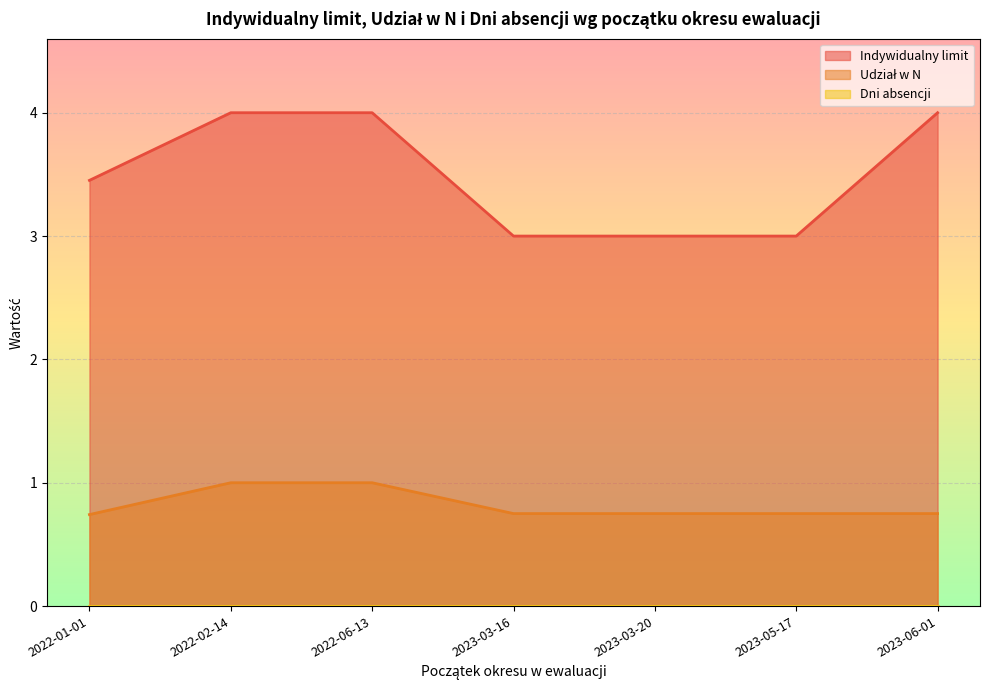

Between 2022-01-01 and 2022-01-01, which series saw the biggest shift?

Indywidualny limit